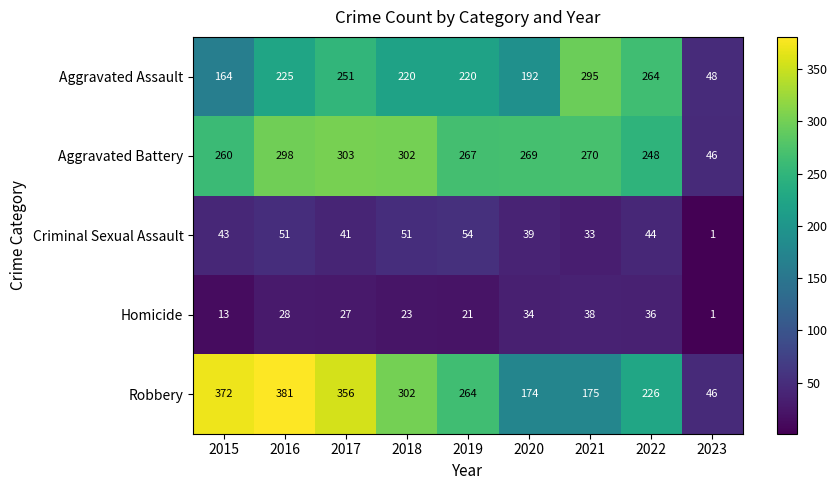

Is it true that Criminal Sexual Assault equals 44 at 2022?

True